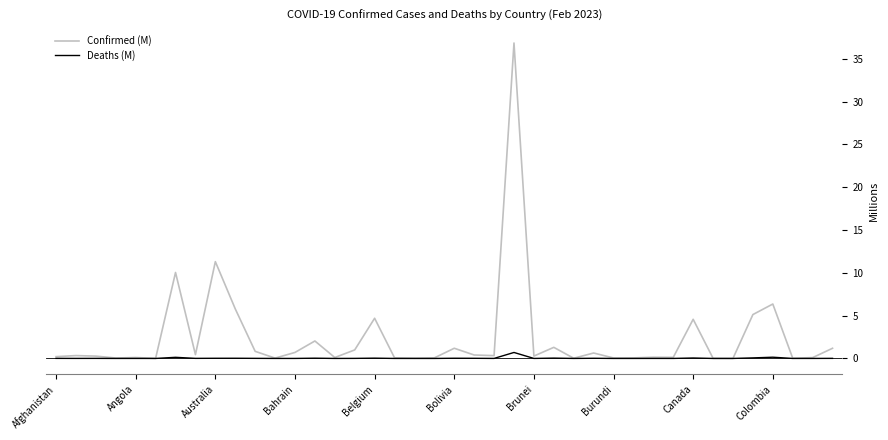

What is the maximum value shown in the chart?

36.8